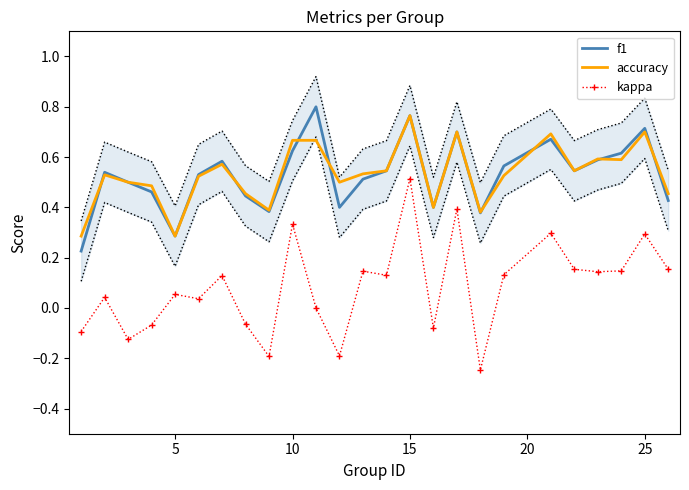

The kappa series shows 0.5 at 15. True or false?

True